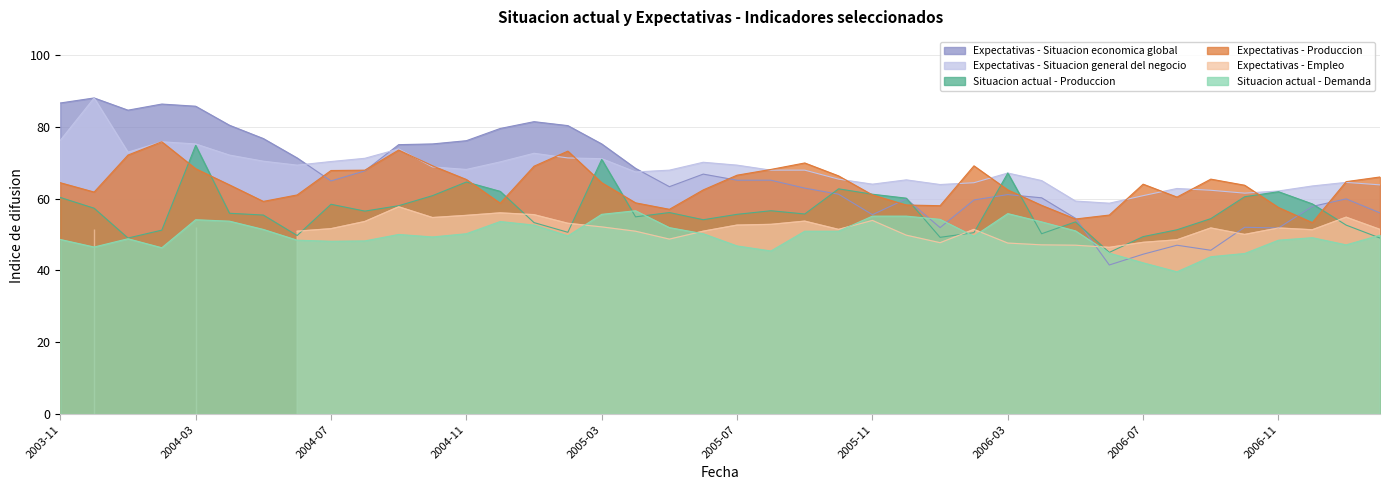

True or false: Situacion actual - Produccion and Expectativas - Situacion general del negocio cross at least once.

False